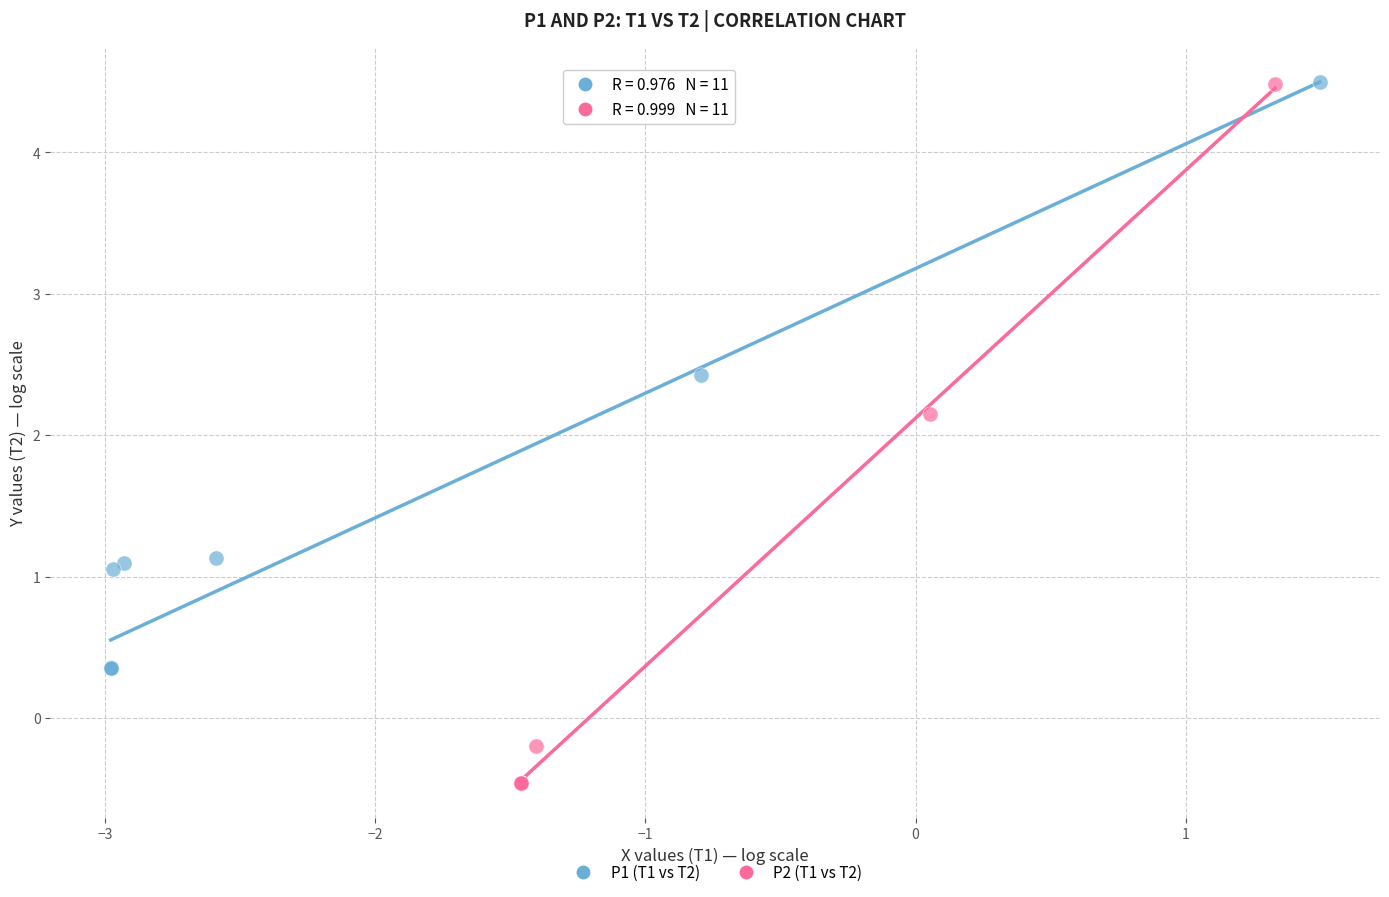

Which series has the widest spread of Y values?

P2 (T1 vs T2)